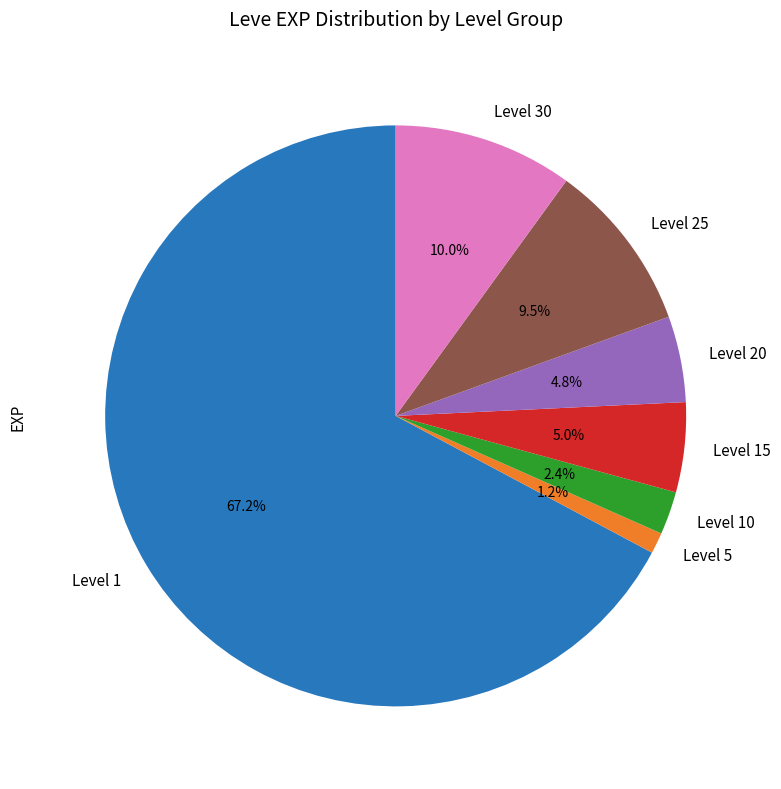

Which category has the smallest portion of the pie?

Level 5